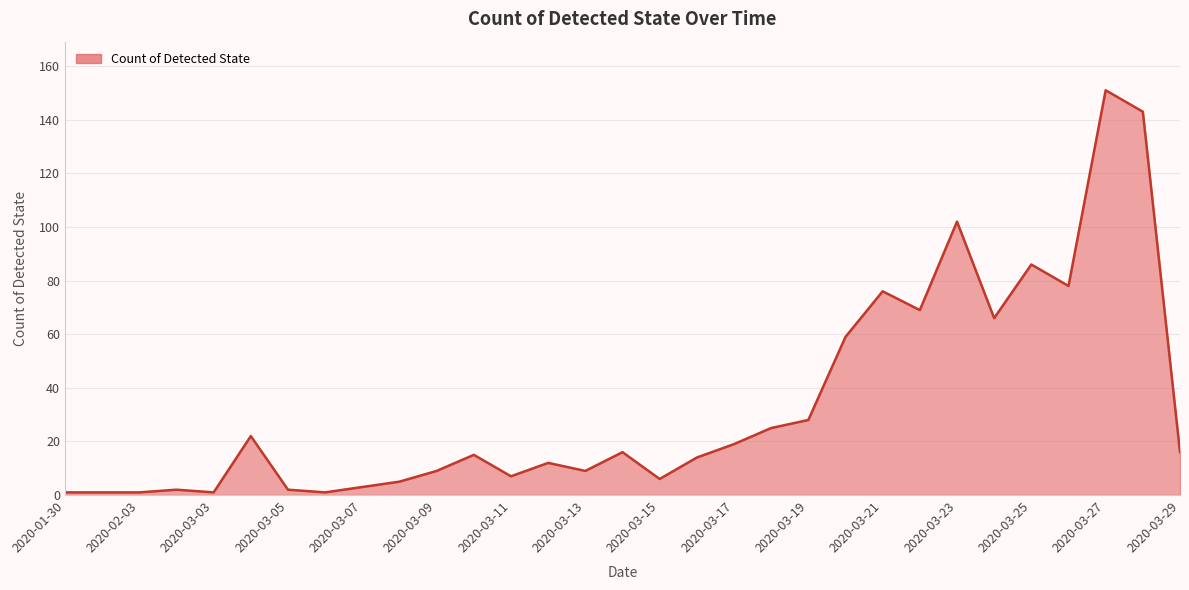

How many lines are shown in the chart?

1